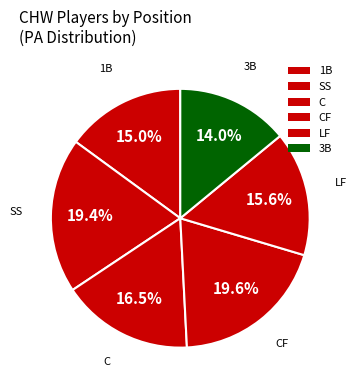

Is there any slice that represents more than half of the pie?

No